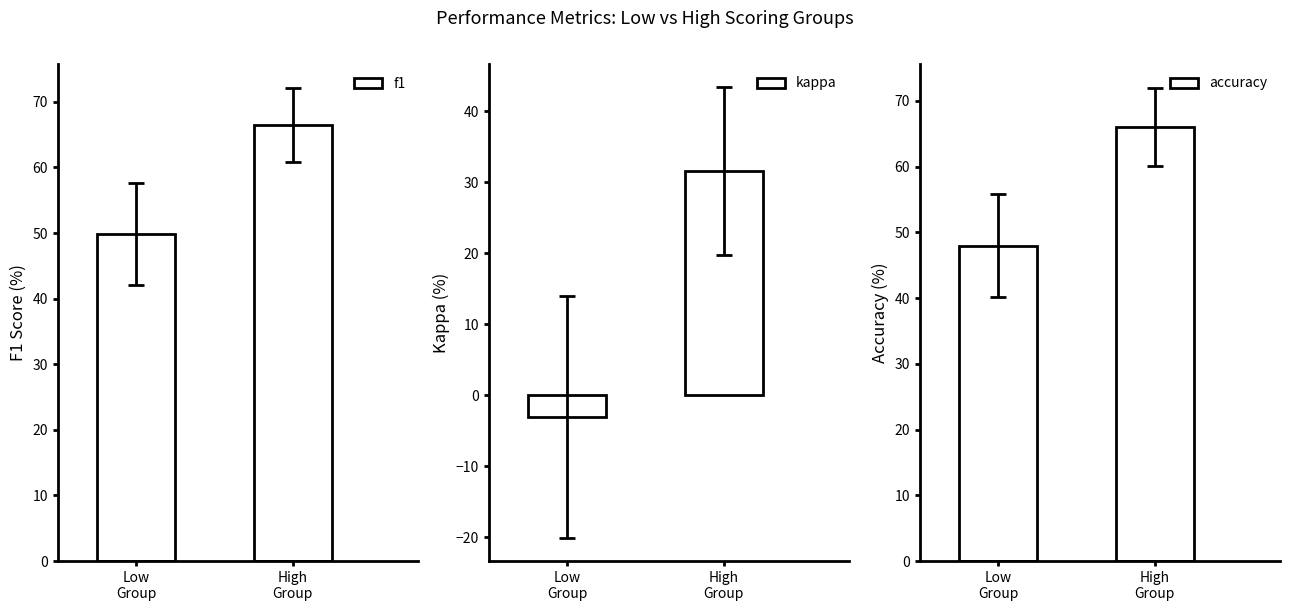

What is the spread (max minus min) of values at Low
Group?

52.9